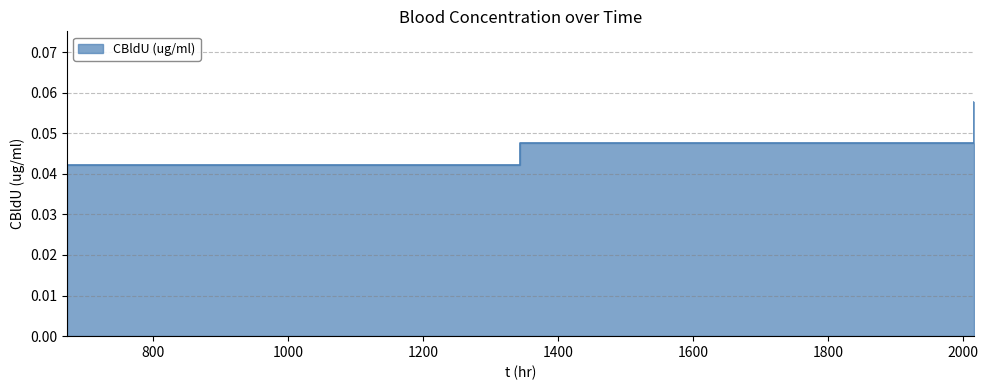

Reading right to left, transcribe all the data shown in this chart.

0.1	0.0	0.0